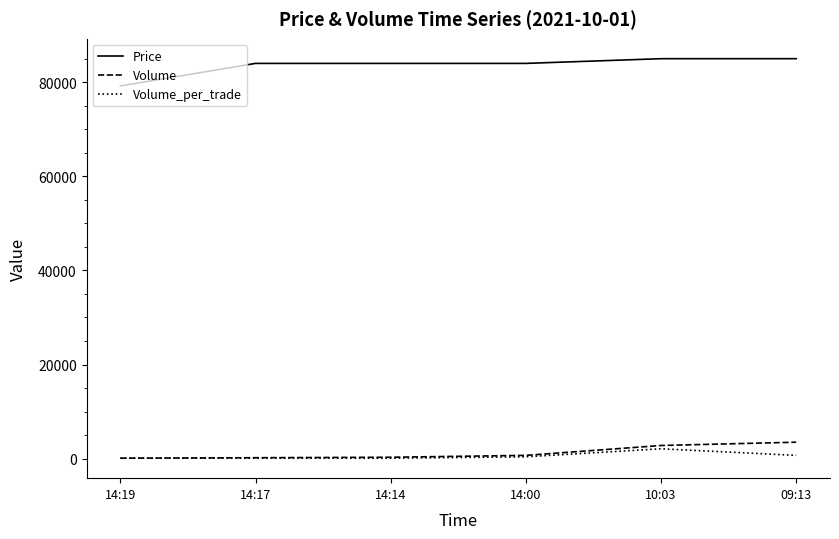

True or false: Price and Volume_per_trade intersect in this chart.

False